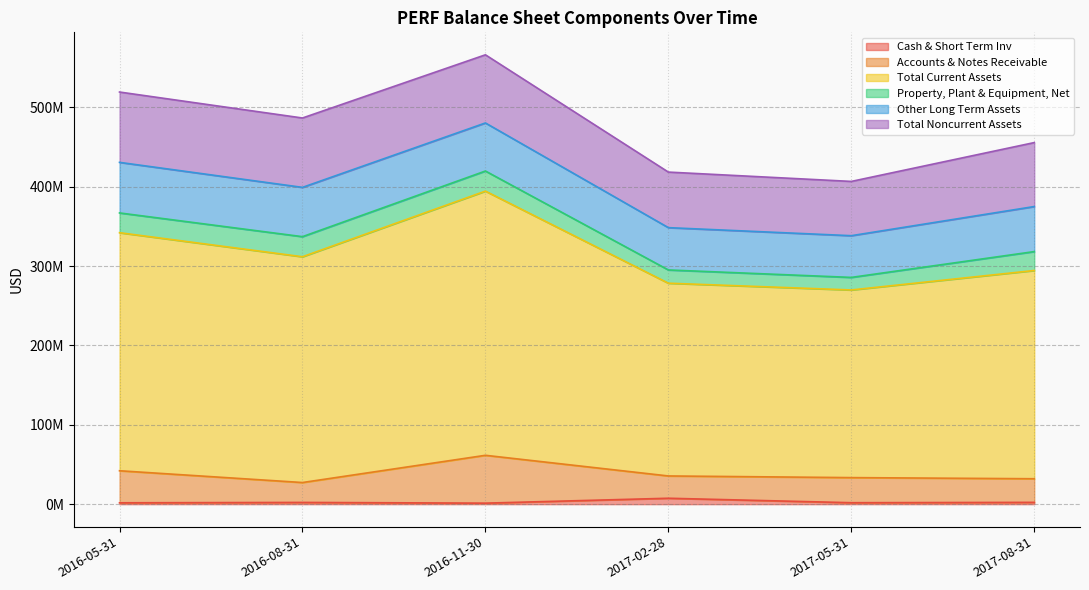

What are all the series names shown in the legend?

Cash & Short Term Inv, Accounts & Notes Receivable, Total Current Assets, Property, Plant & Equipment, Net, Other Long Term Assets, Total Noncurrent Assets